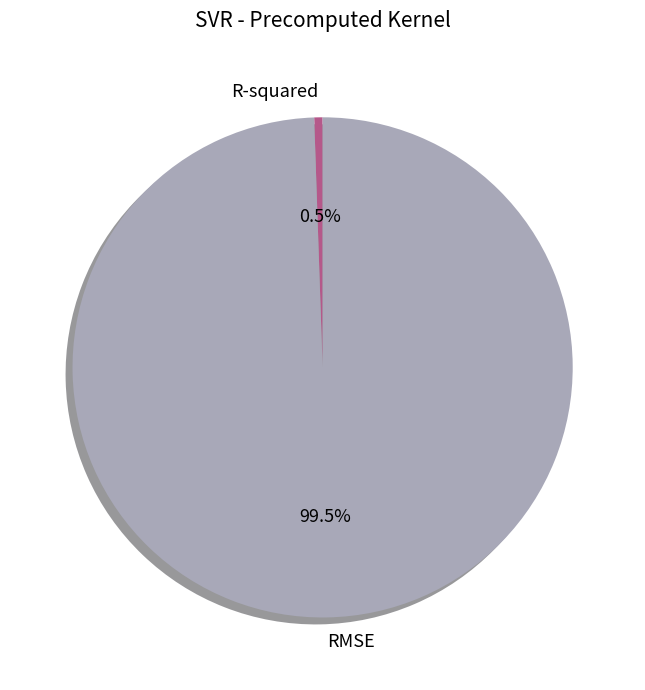

How many segments does this pie chart have?

2